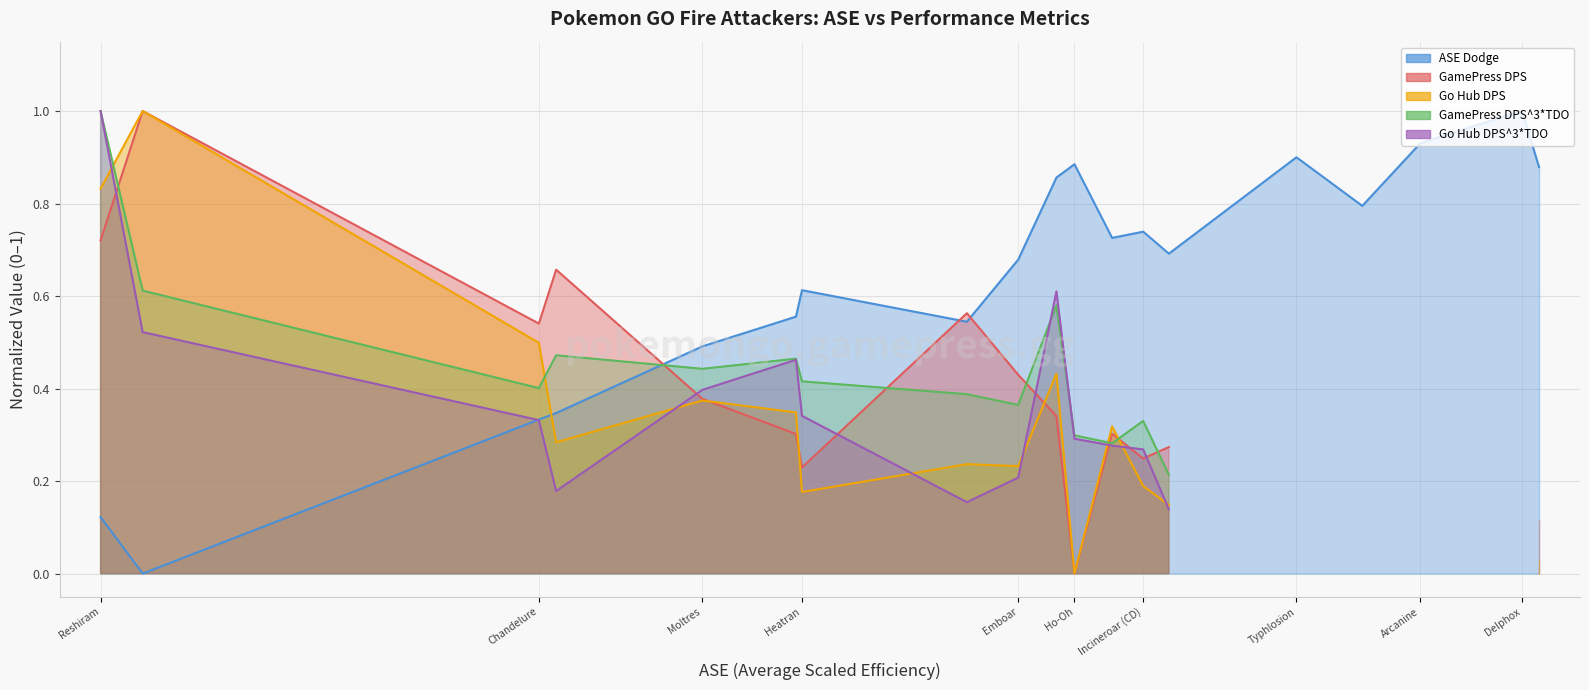

The value at 13 is 0.2. True or false?

False